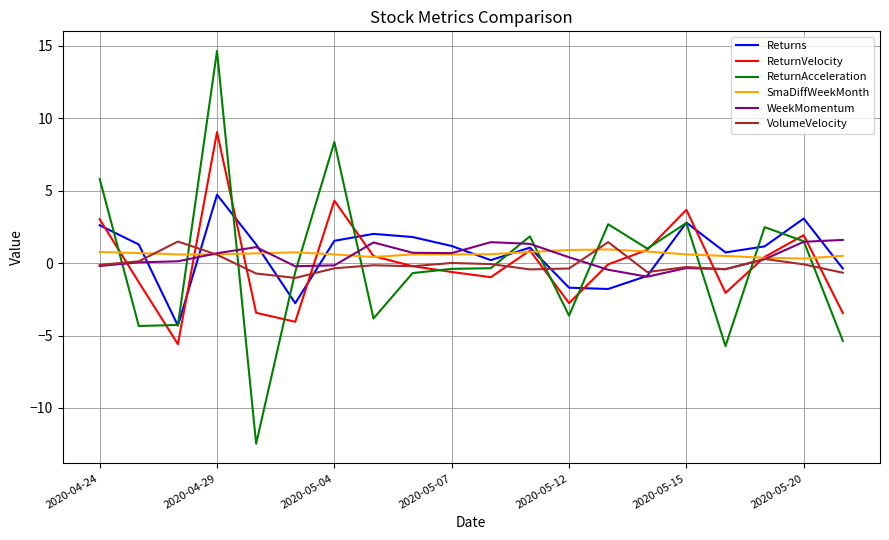

What is the smallest value displayed?

-12.5